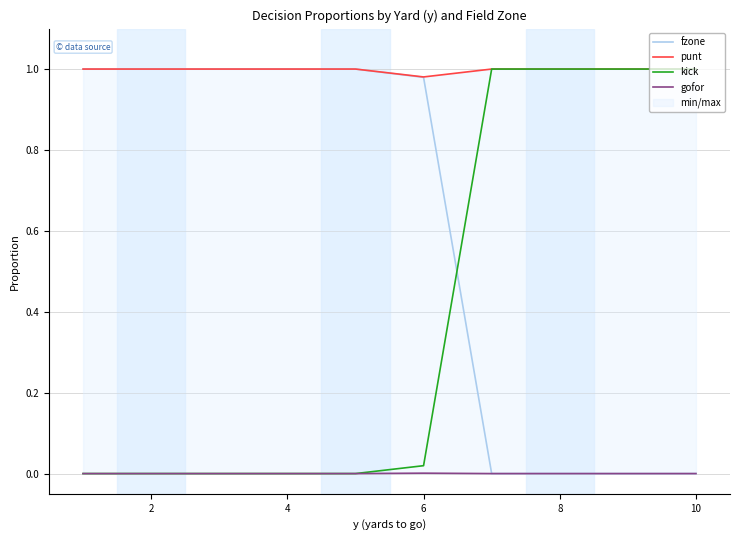

Is this an area chart (filled region under the line)?

No